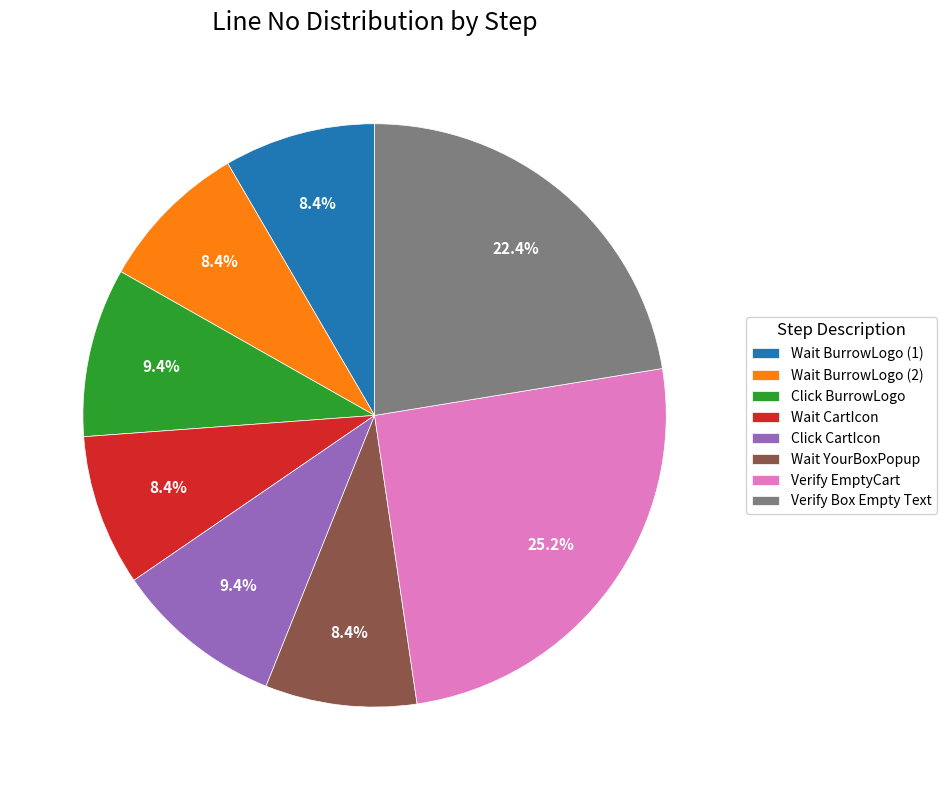

Between Verify EmptyCart and Wait YourBoxPopup, which is larger?

Verify EmptyCart